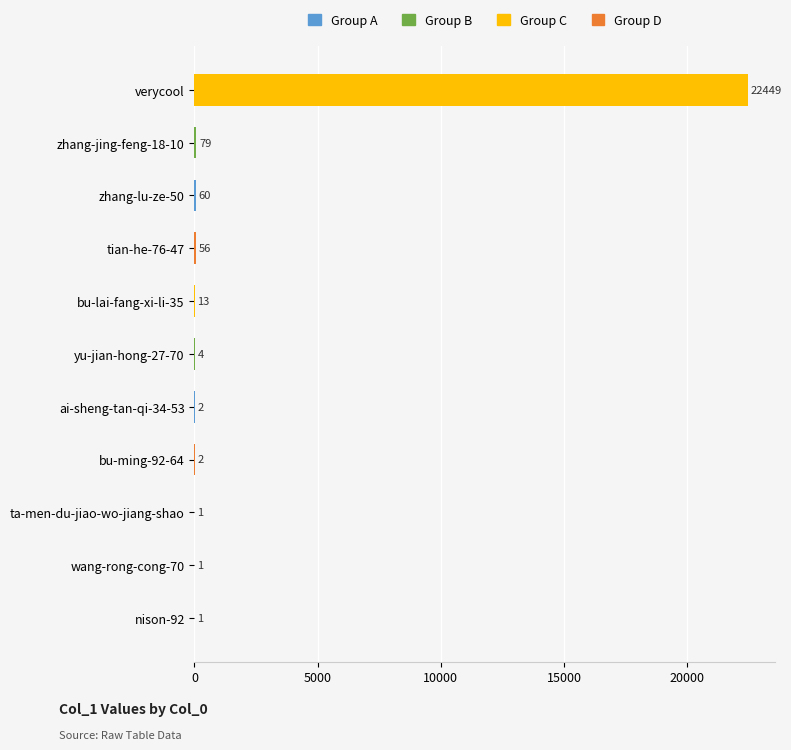

What is the average value?

2061